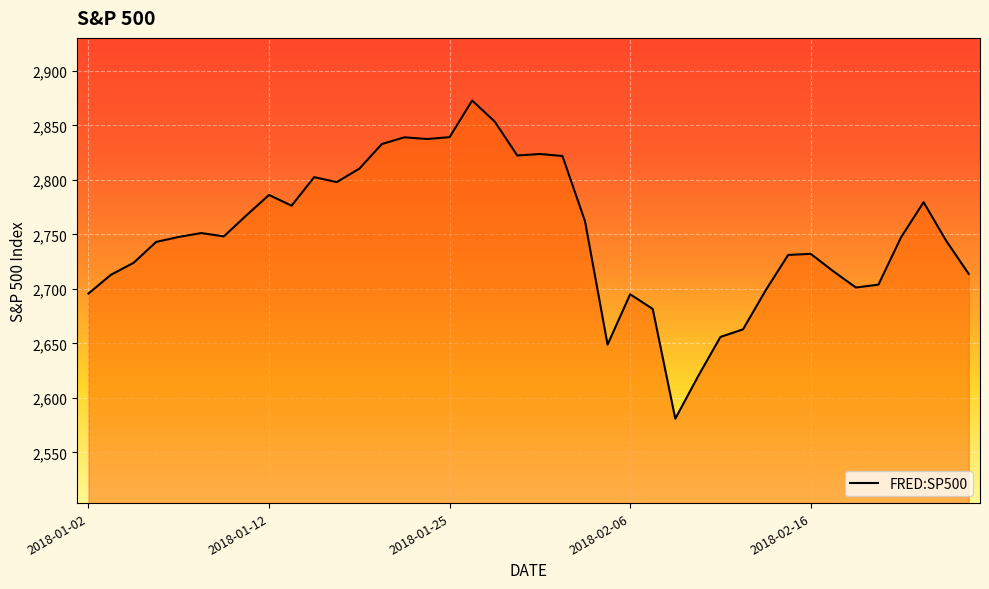

What is the greatest value displayed?

2872.9